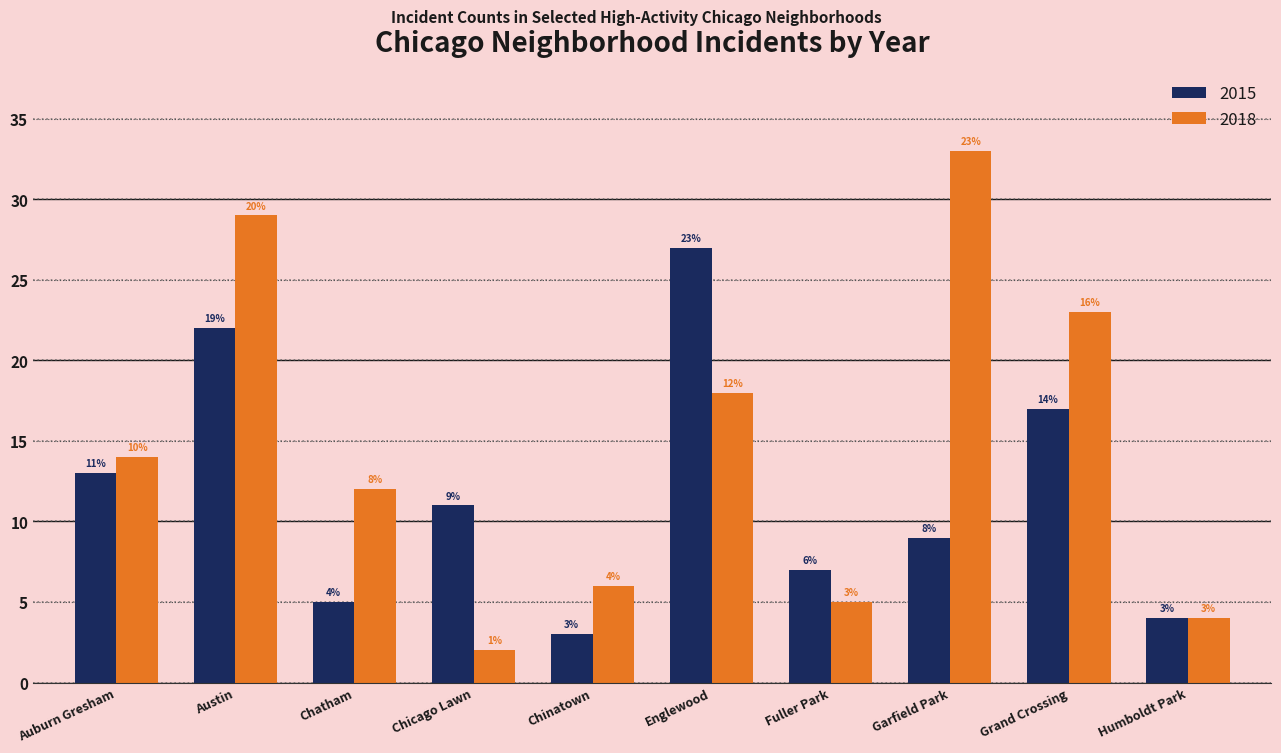

What is the maximum value for 2018?

33